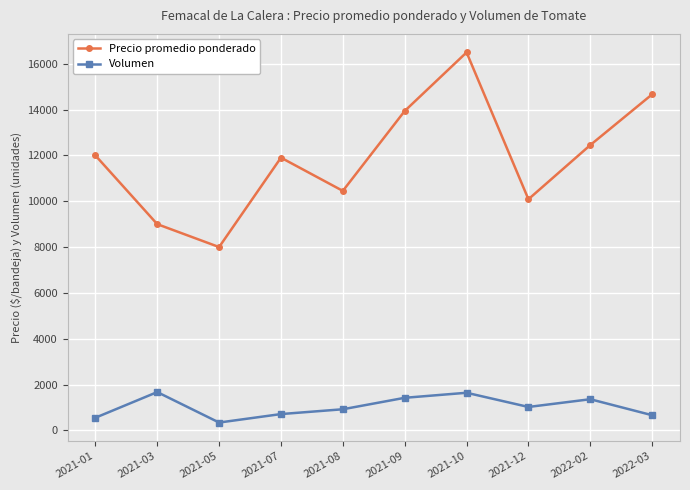

True or false: Volumen has a value of 920 at 2021-08.

True